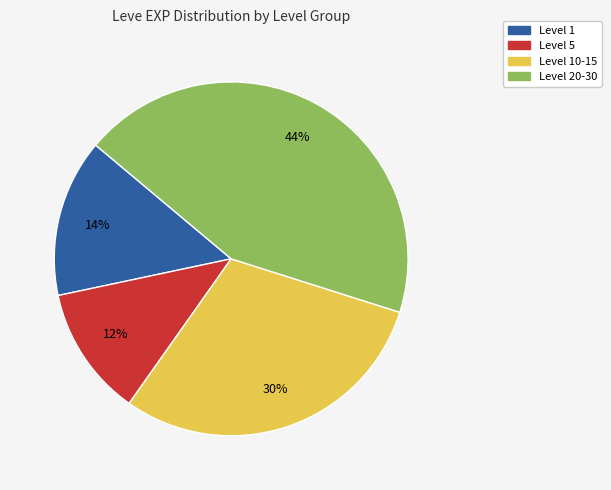

Is there a majority slice in this chart?

No